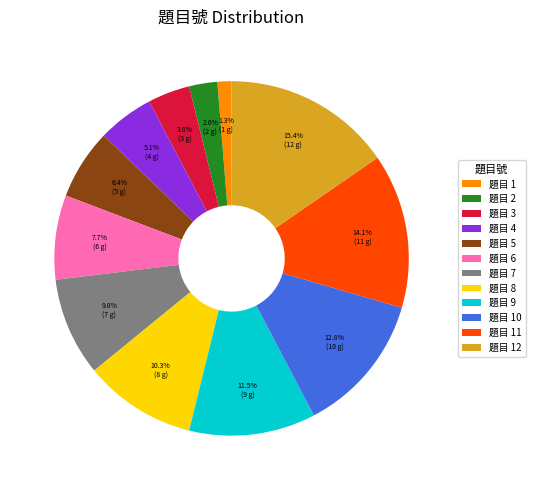

To the nearest percent, what is the average slice percentage?

8%